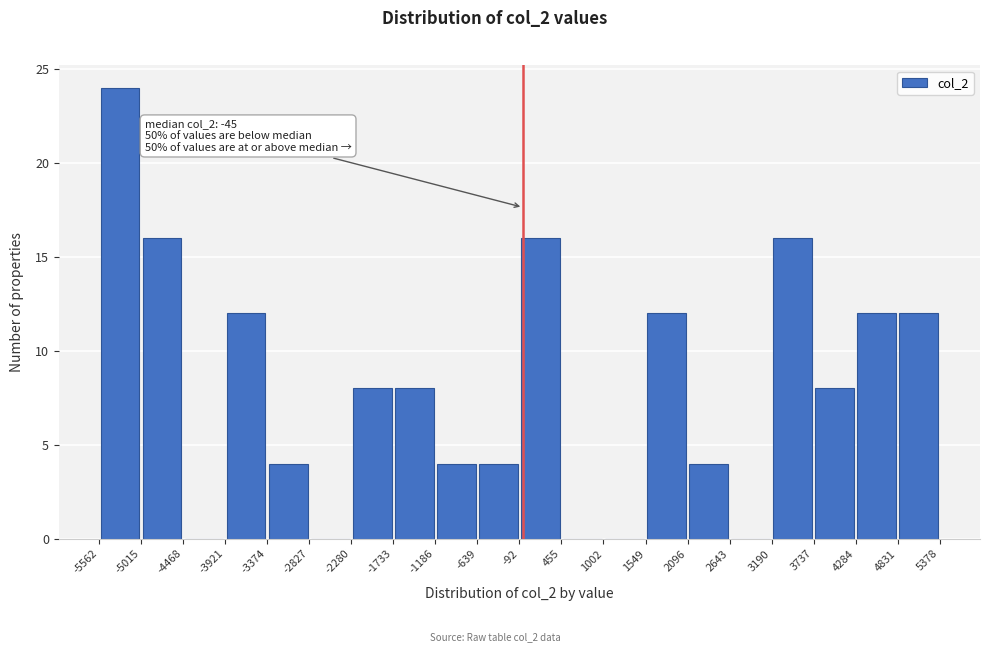

Which range on the x-axis has the tallest bar?

-5562 to -5015